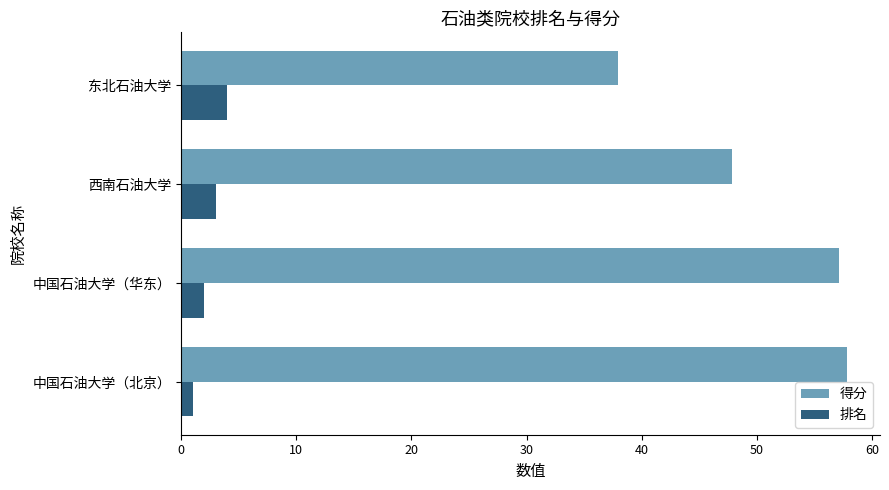

Is the value of 排名 at 西南石油大学 greater than the value of 得分 at 西南石油大学?

No